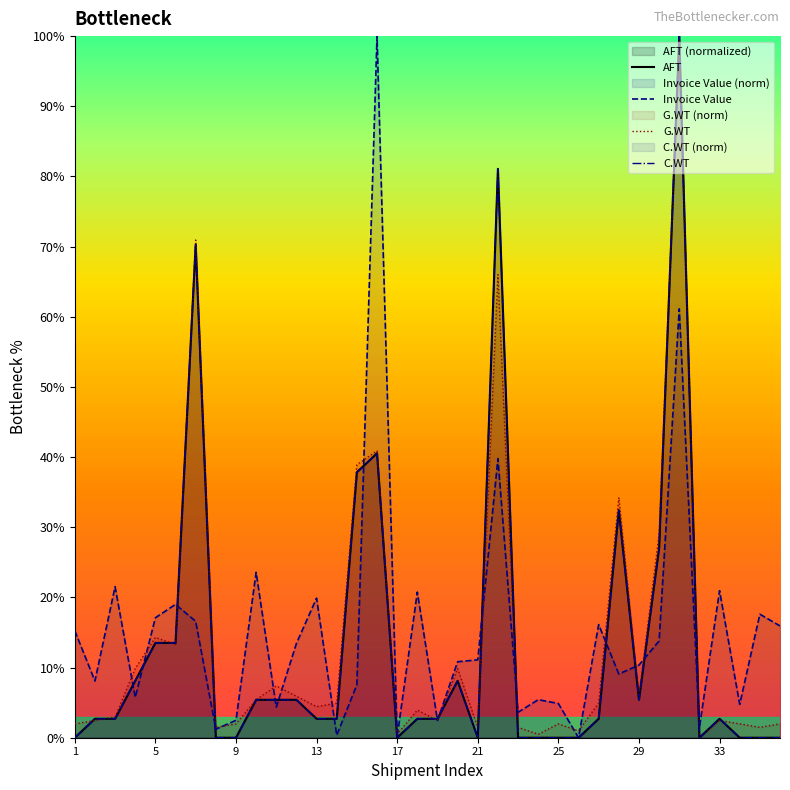

How many series are shown in this chart?

4